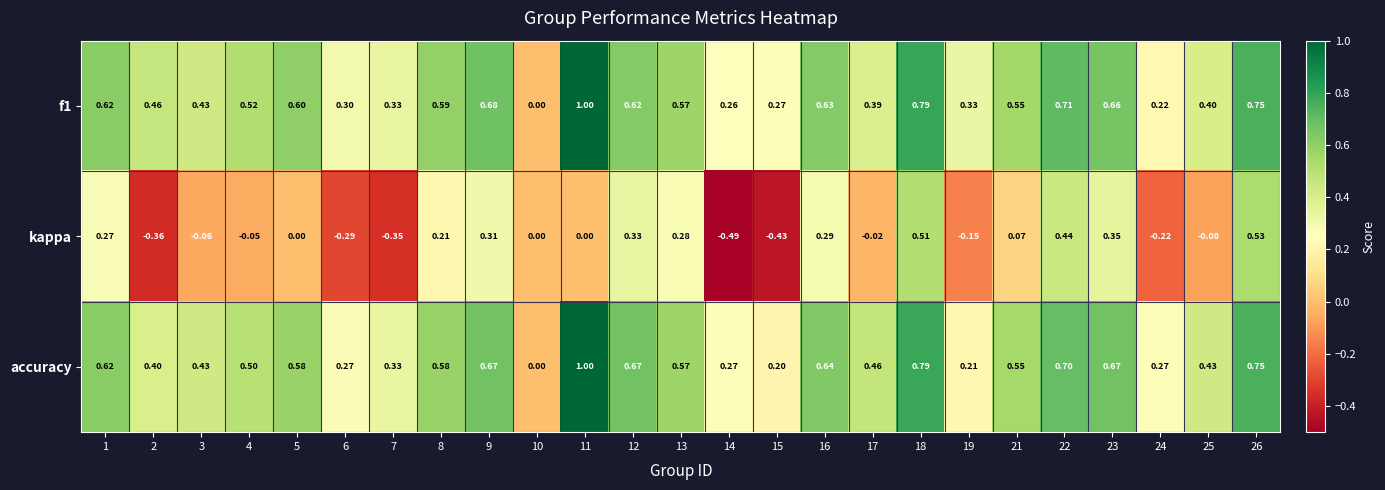

Between 16 and 25, which series saw the biggest shift?

kappa